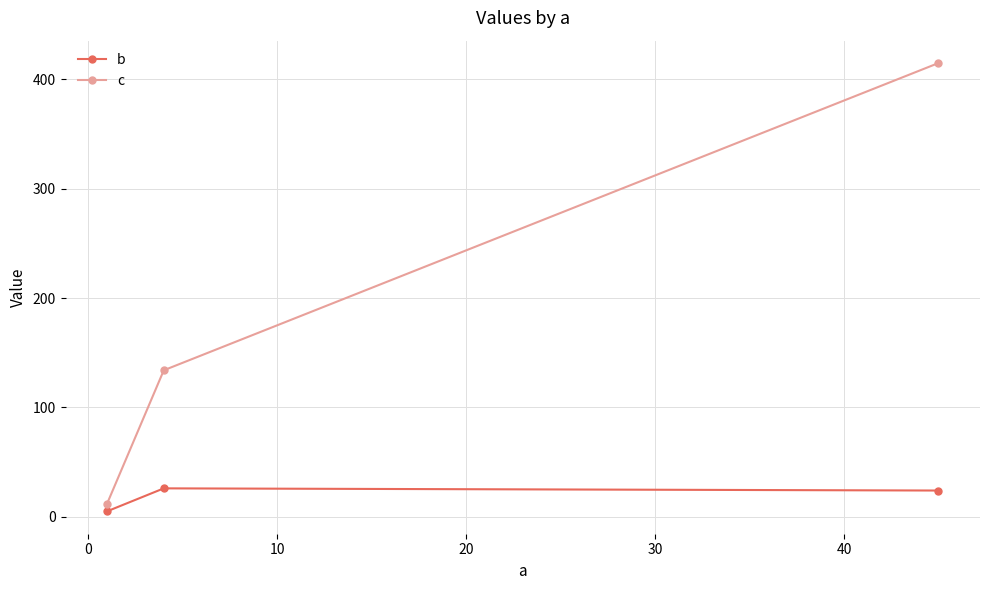

Which series has the largest range (max minus min)?

c